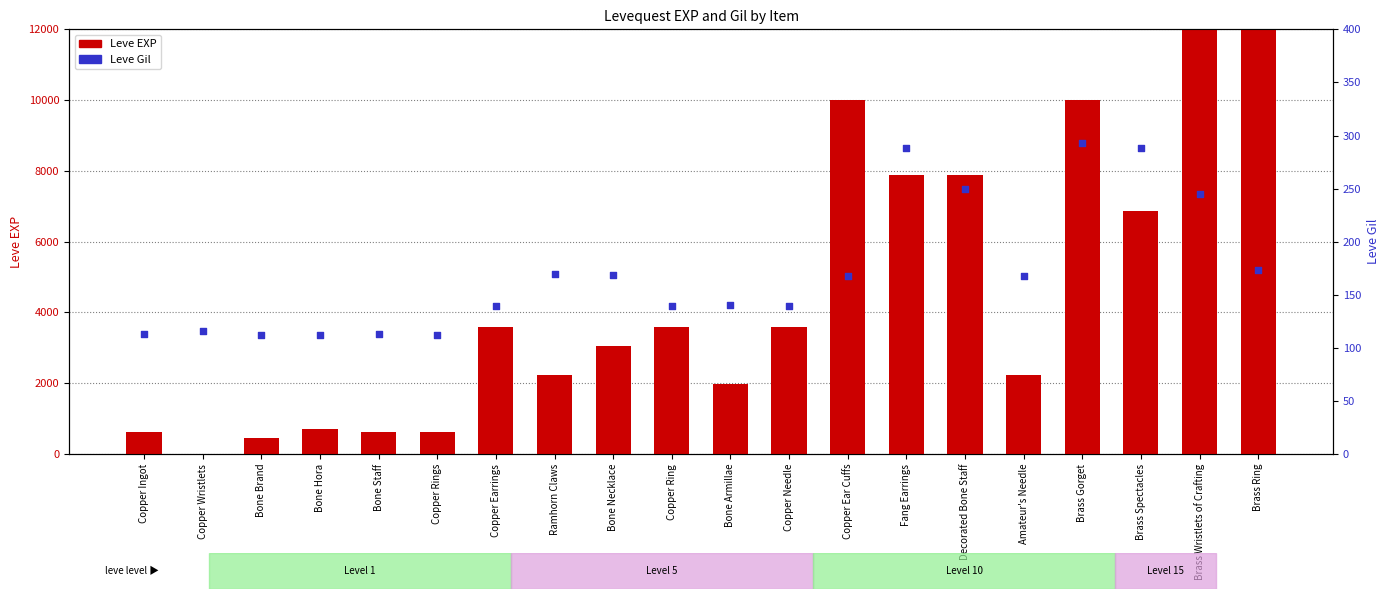

Which series contains the highest Y value?

Leve EXP